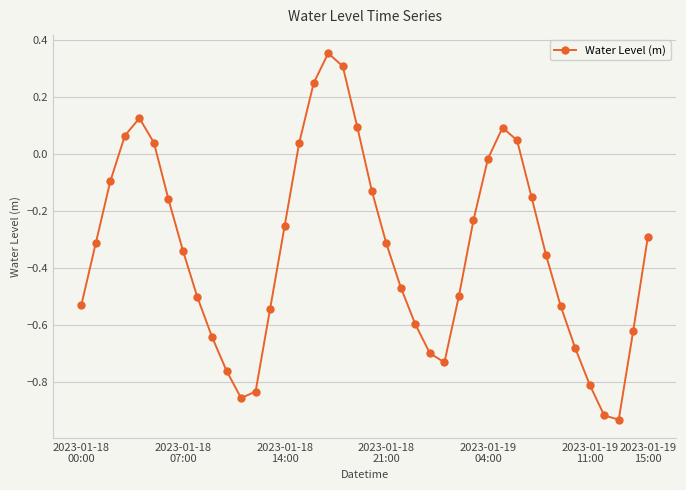

What is the difference between the second highest and second lowest values?

1.2